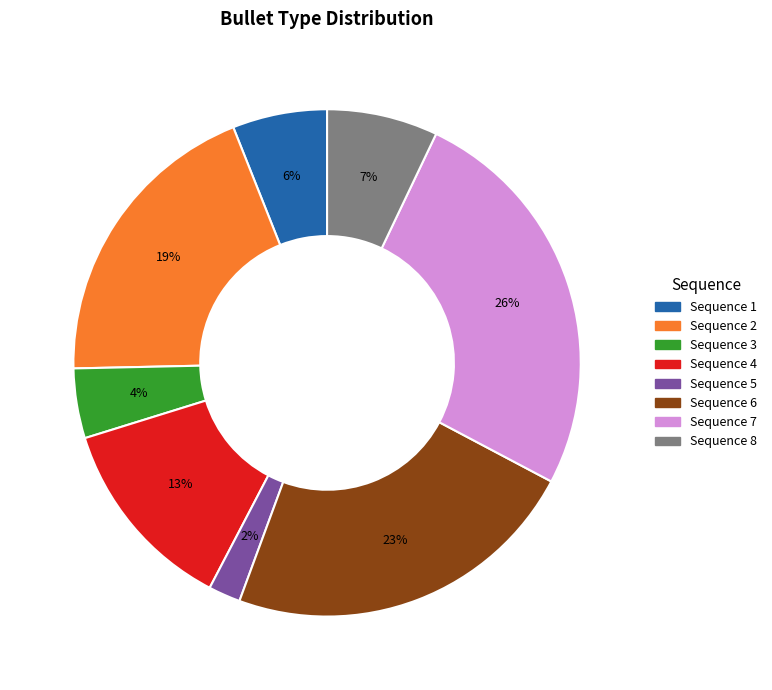

To the nearest percent, what is the average slice percentage?

12%